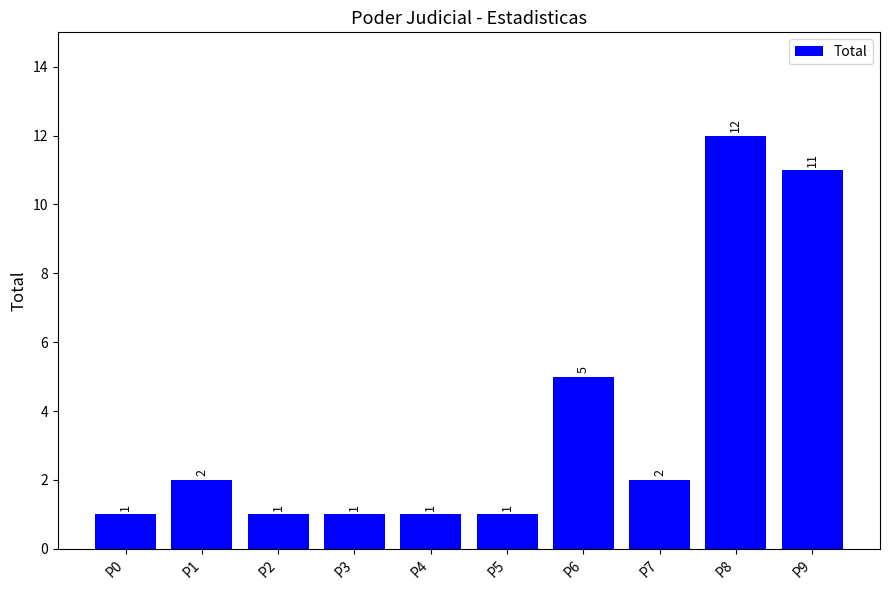

What is the smallest value displayed?

1